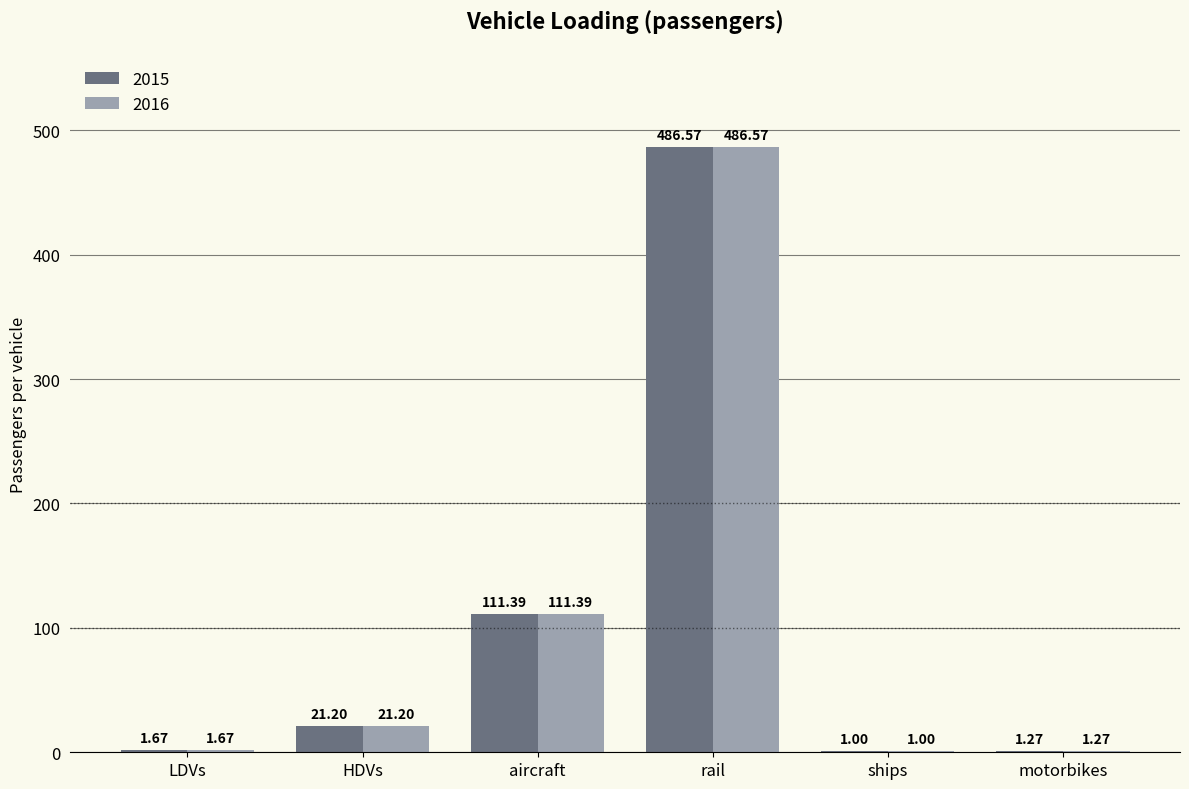

Where does the 2016 series first go above 21?

HDVs